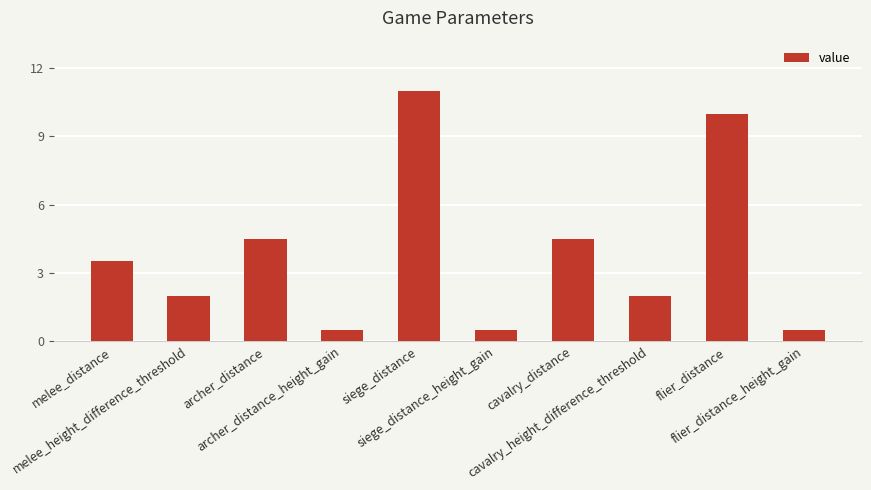

What is the label of the 9th bar from the left?

flier_distance